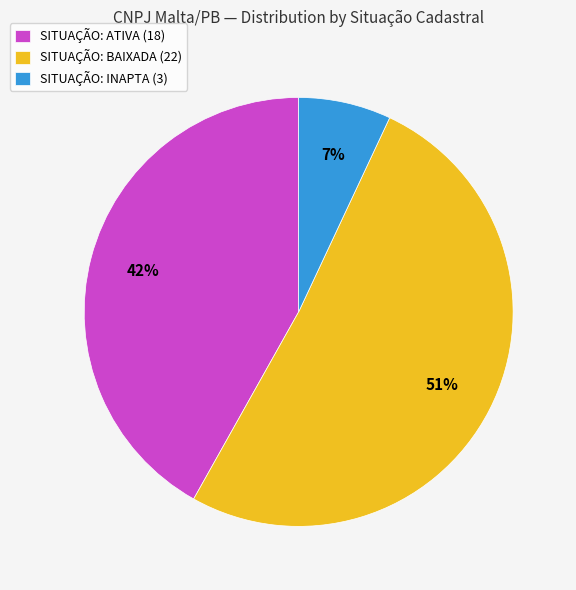

What percentage is the SITUAÇÃO: BAIXADA (22) slice, to the nearest percent?

51%